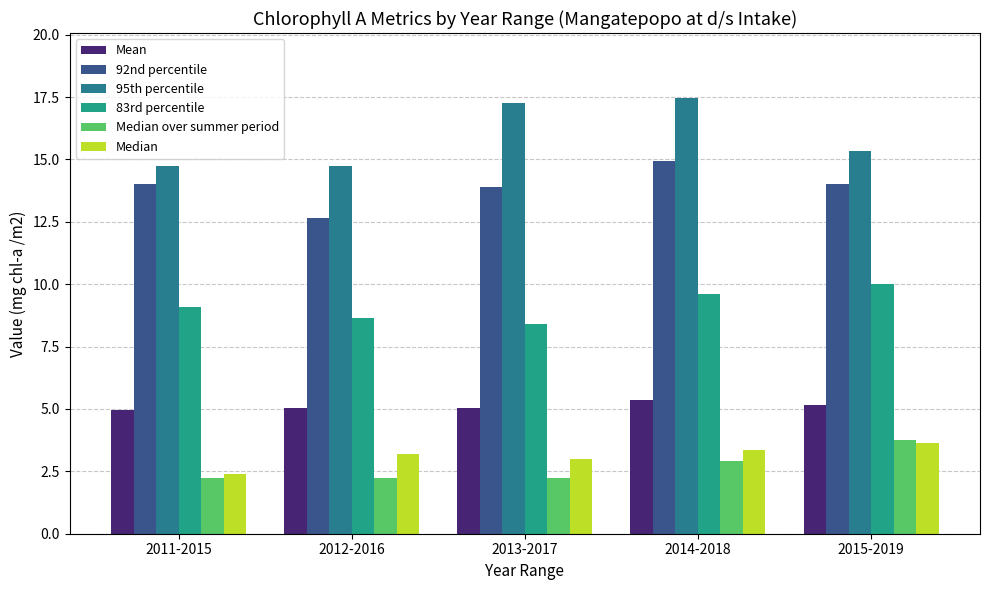

Between 2013-2017 and 2015-2019, which series saw the biggest shift?

95th percentile